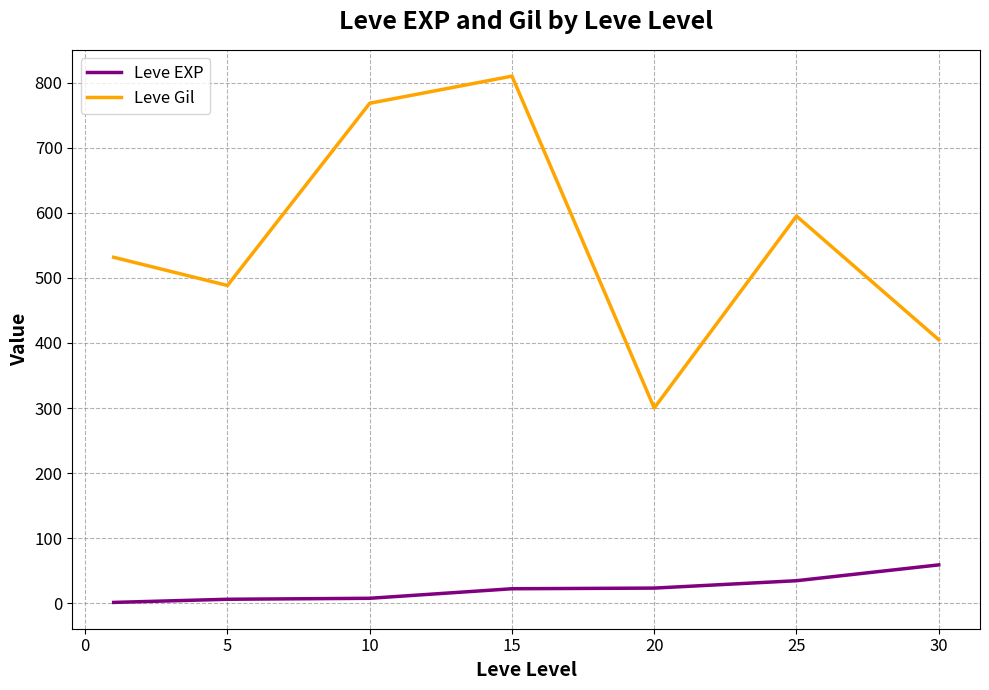

Which series has the widest spread of values?

Leve Gil